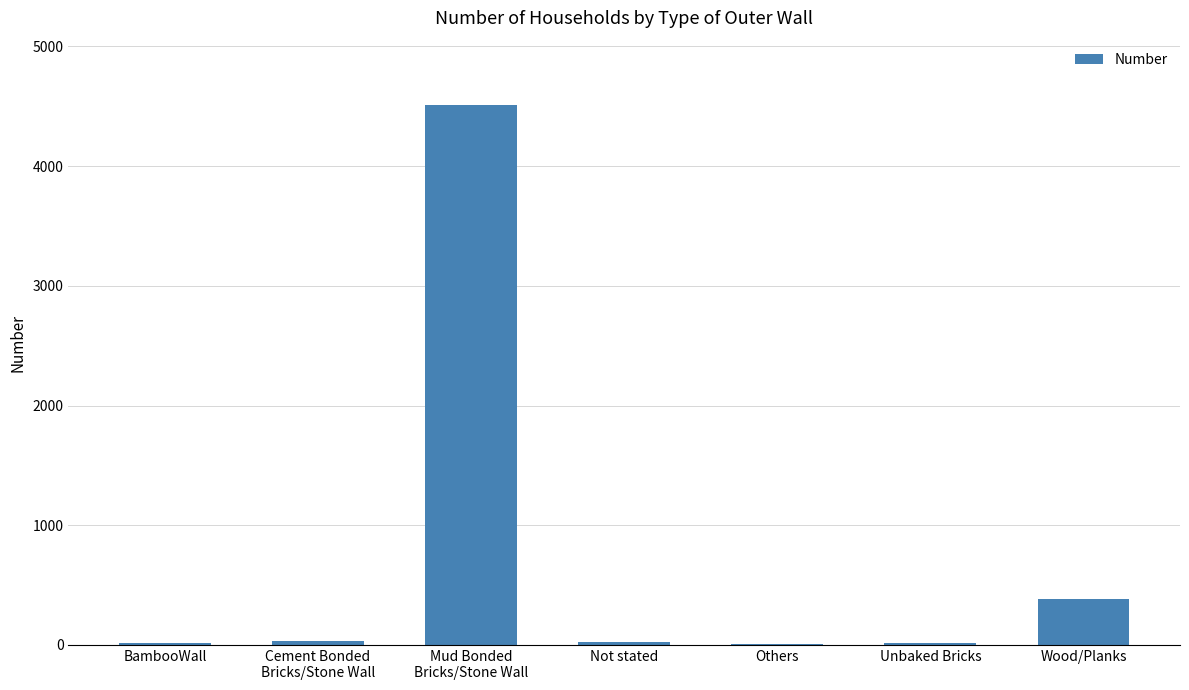

Read the value at Wood/Planks, to the nearest 50.

400